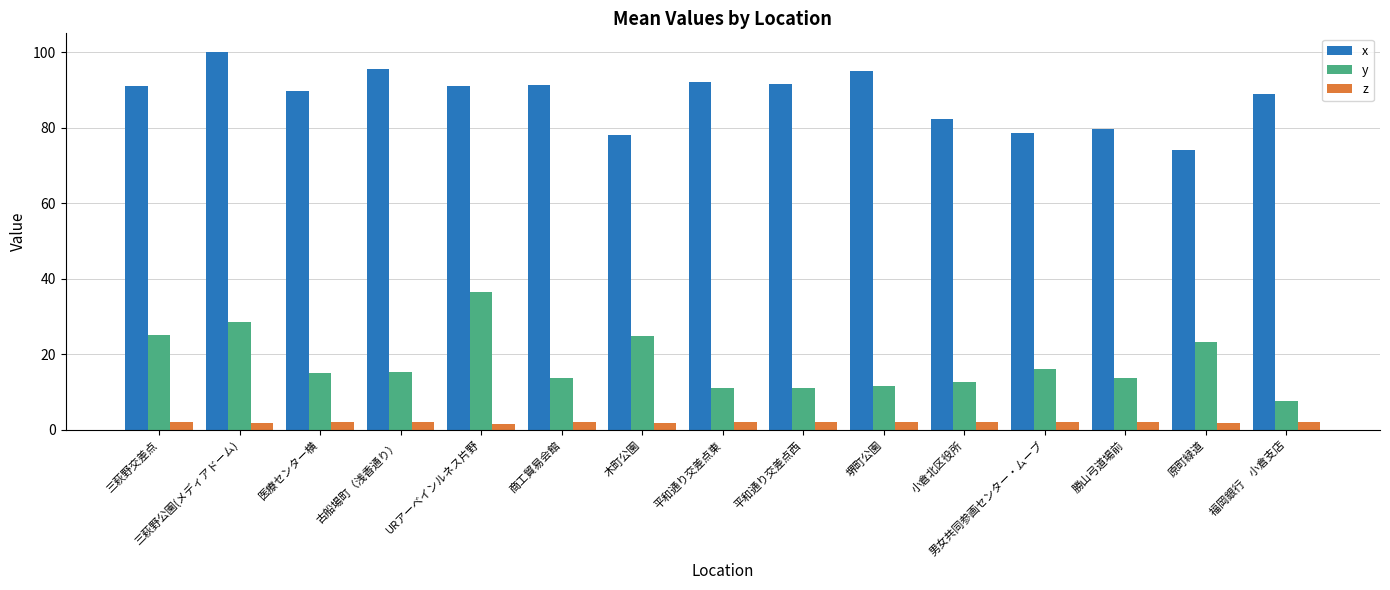

What is the label of the 9th bar from the right?

木町公園